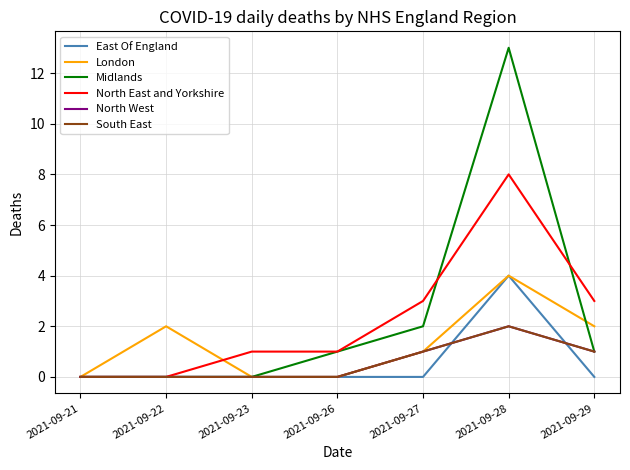

Which category has the highest value across all series?

2021-09-28